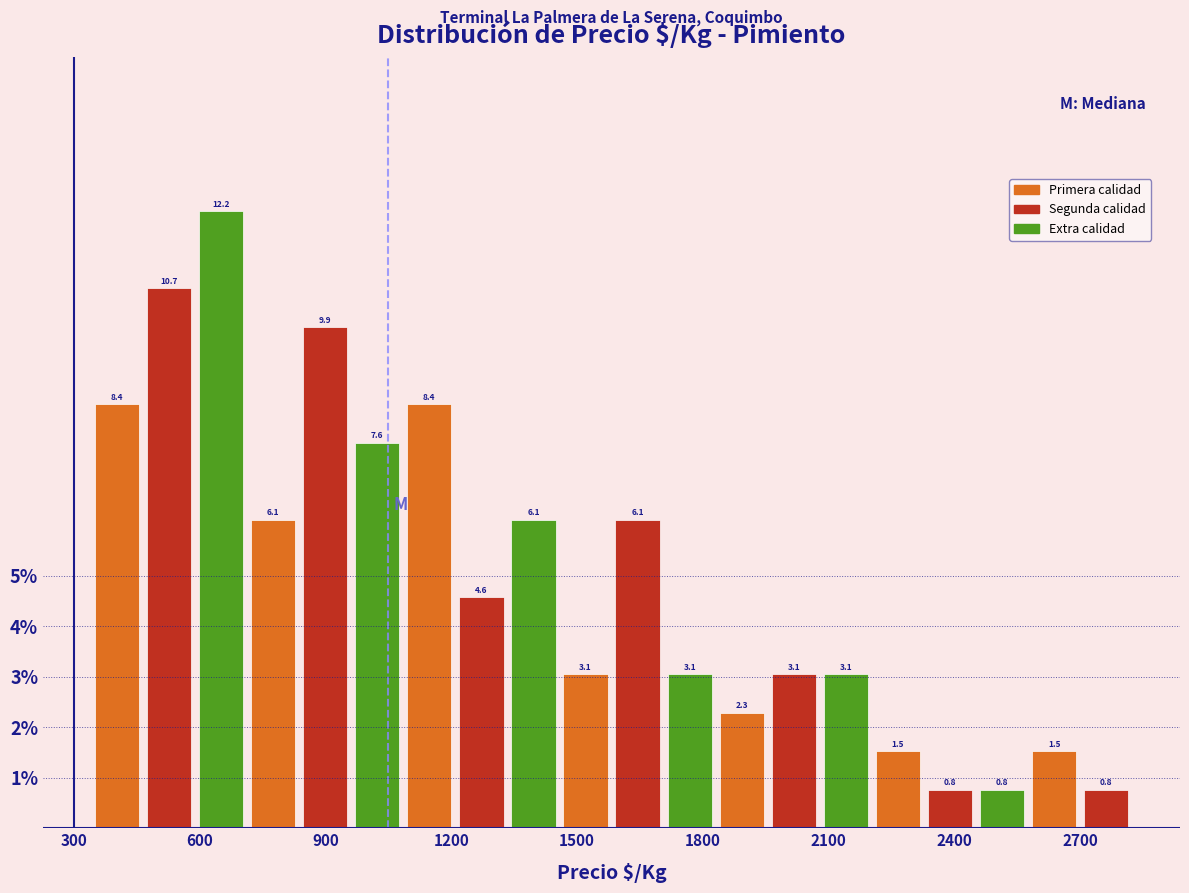

Read against the x-axis, roughly where is the centre of the tallest bar?

650